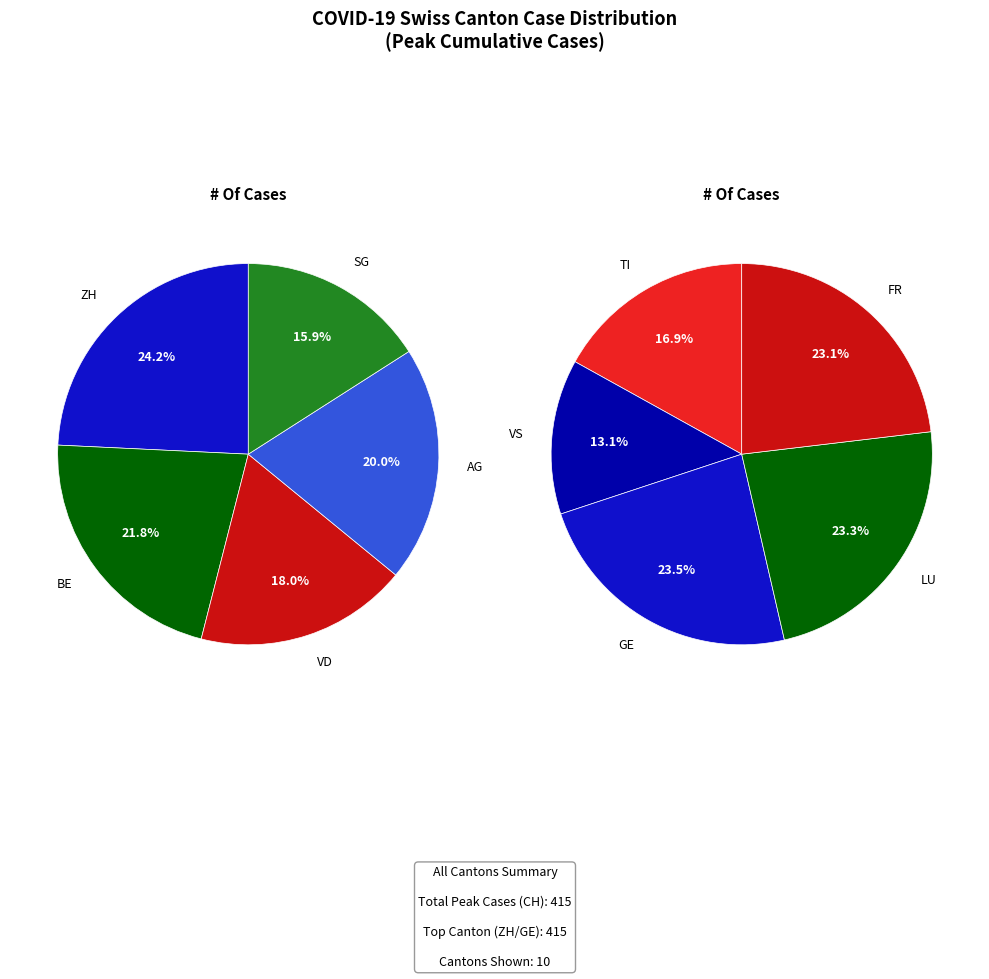

Is it true that 2020-03-23 is 15% of the pie?

False